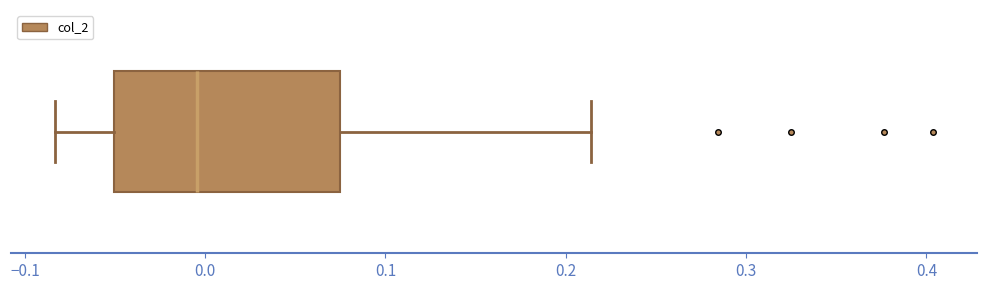

Read this box plot against the x-axis: the position of the median line, the range covered by the box, and the ends of both whiskers. The values are not printed on the chart, so give them approximately, as read against the axis.

median 0.00, box -0.05 to 0.07, whiskers -0.08 to 0.21